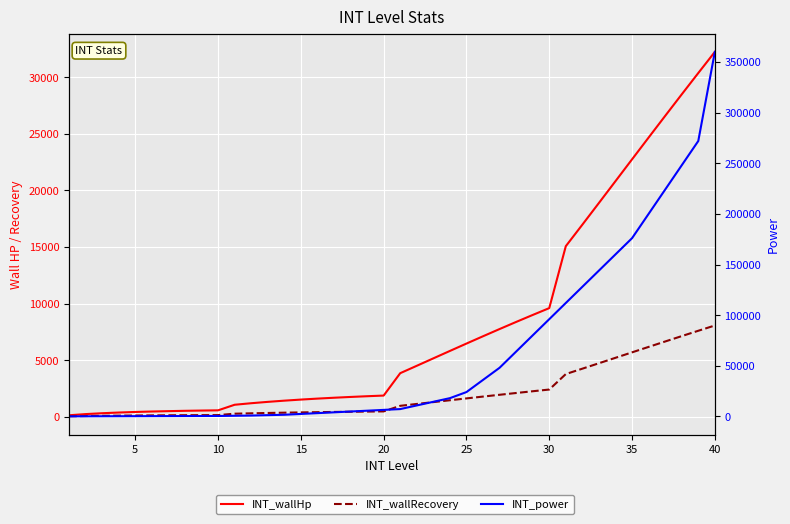

How many lines are shown in the chart?

3